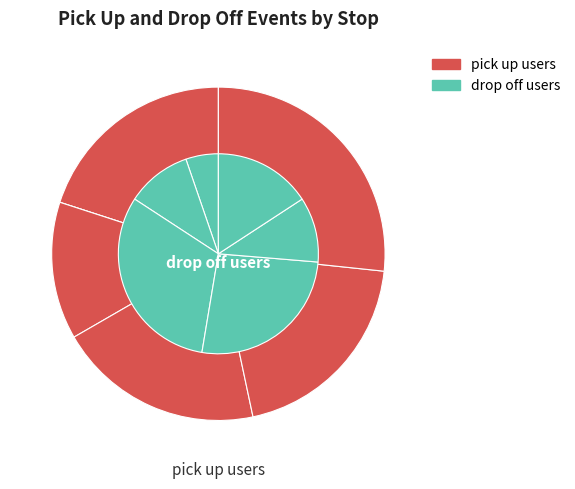

Is it true that Stop 4 is 26% of the pie?

True